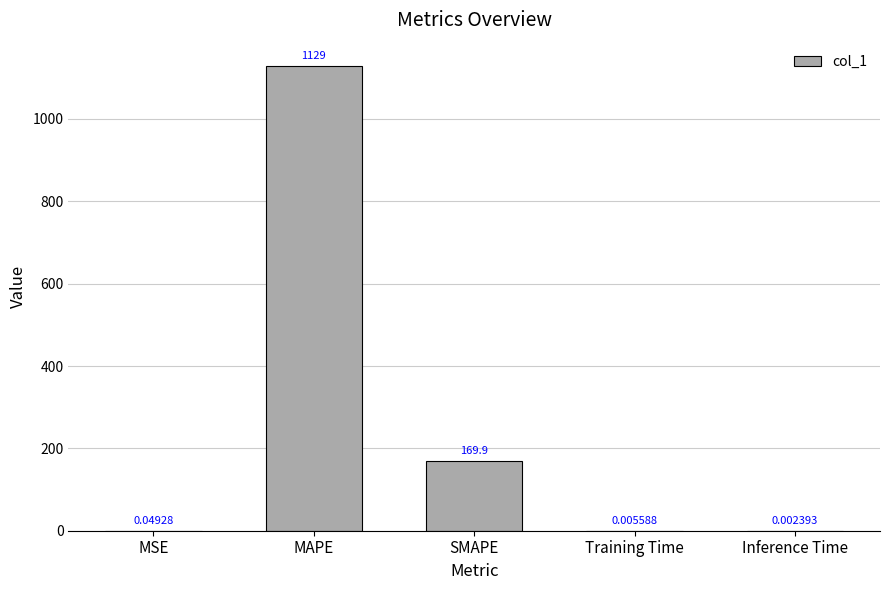

What is the sum of the values at MSE and SMAPE?

169.9